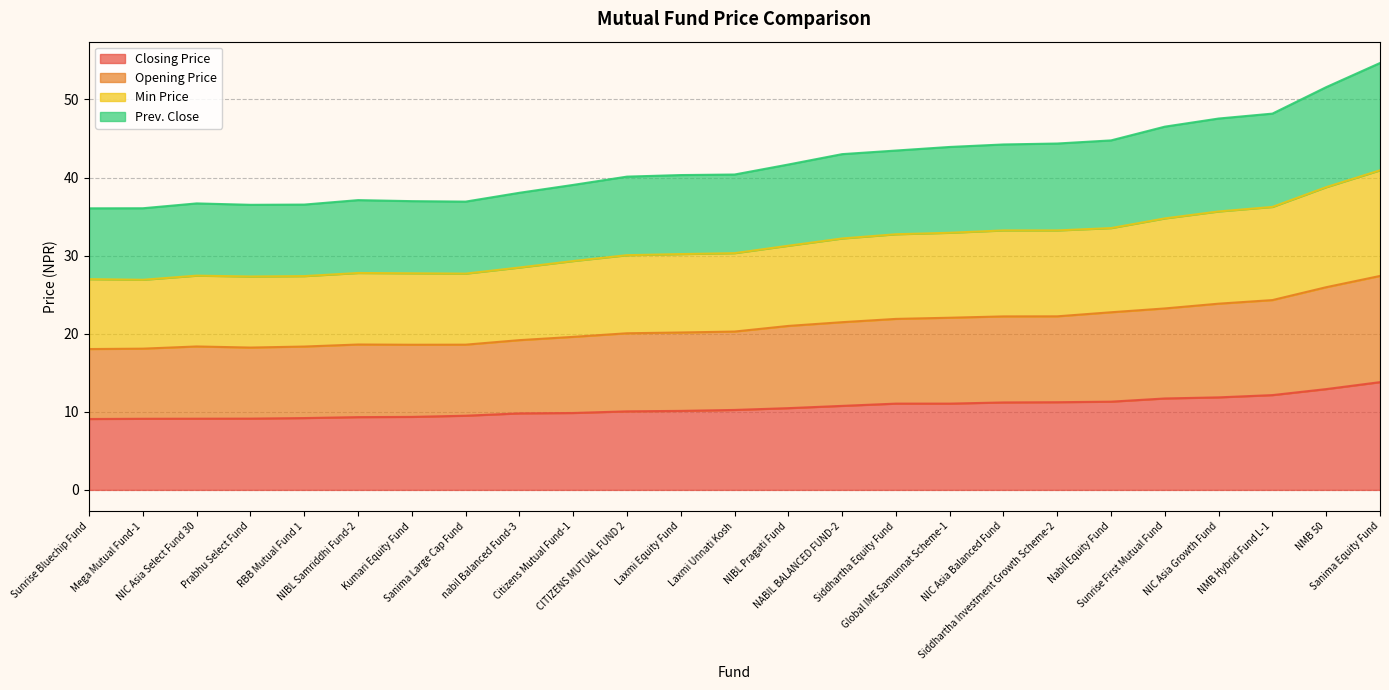

What is the highest value of the Closing Price series?

13.8